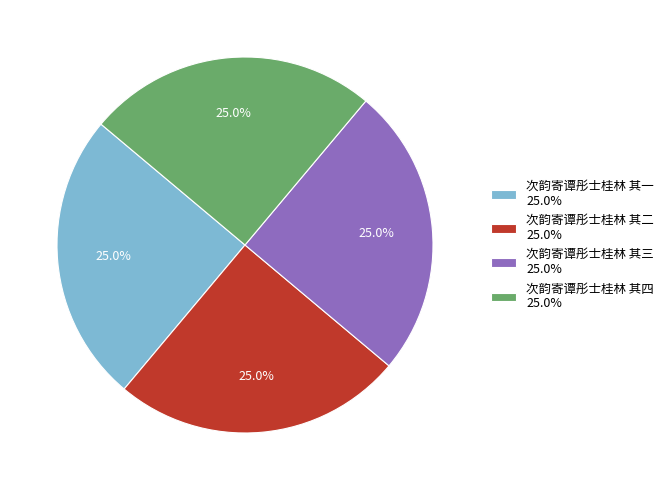

What is the ratio of the value at 次韵寄谭彤士桂林 其三 25.0% to the value at 次韵寄谭彤士桂林 其四 25.0%?

1.0